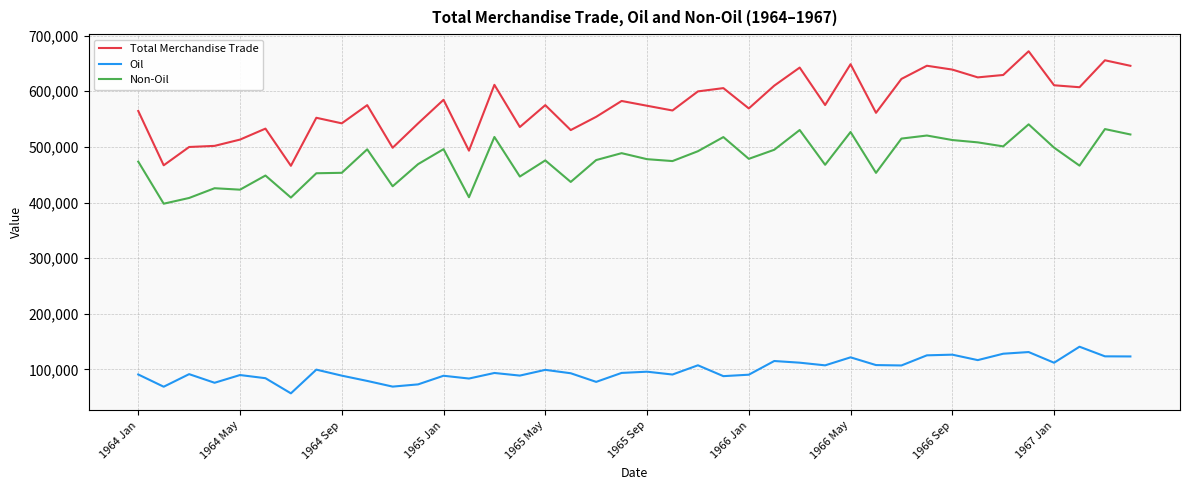

How many values in the Total Merchandise Trade series are below 575000?

19